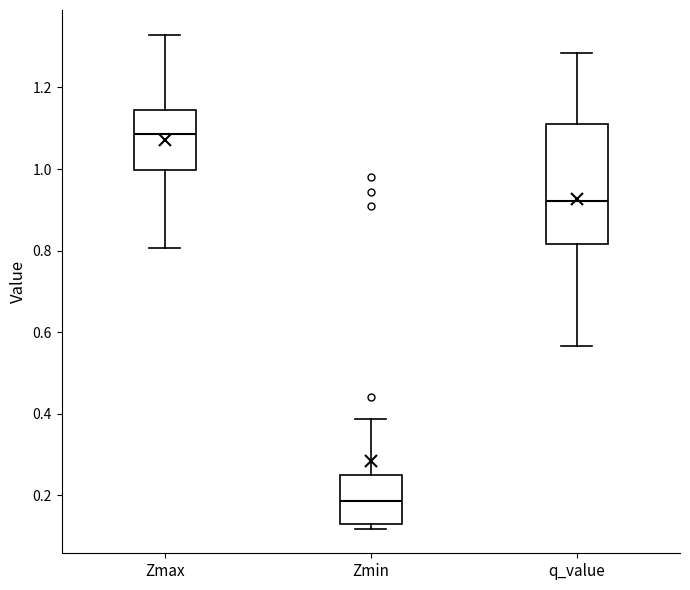

Which box's median line is the lowest?

Zmin